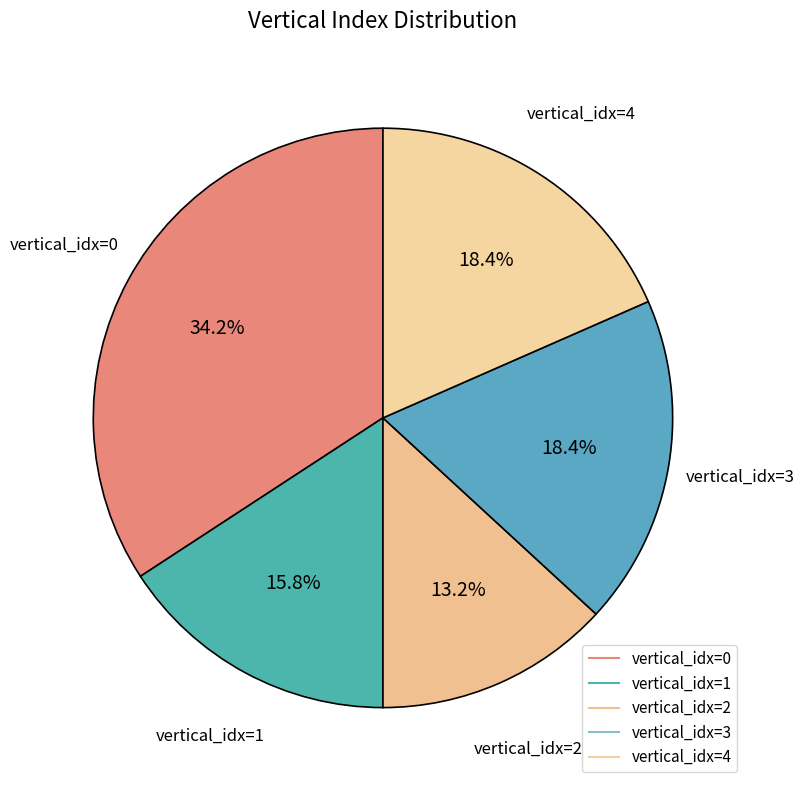

How many segments does this pie chart have?

5